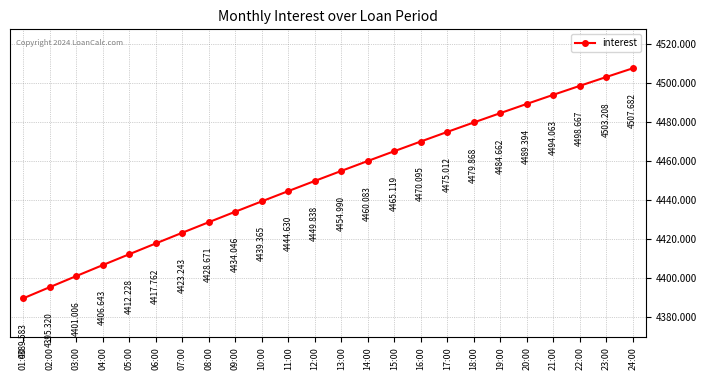

What is the difference between the values at 21:00 and 07:00?

70.8